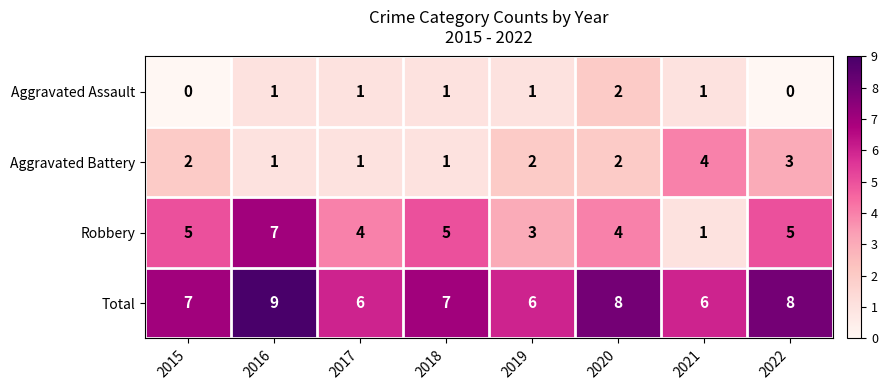

Between 2015 and 2020, which series saw the biggest shift?

Aggravated Assault